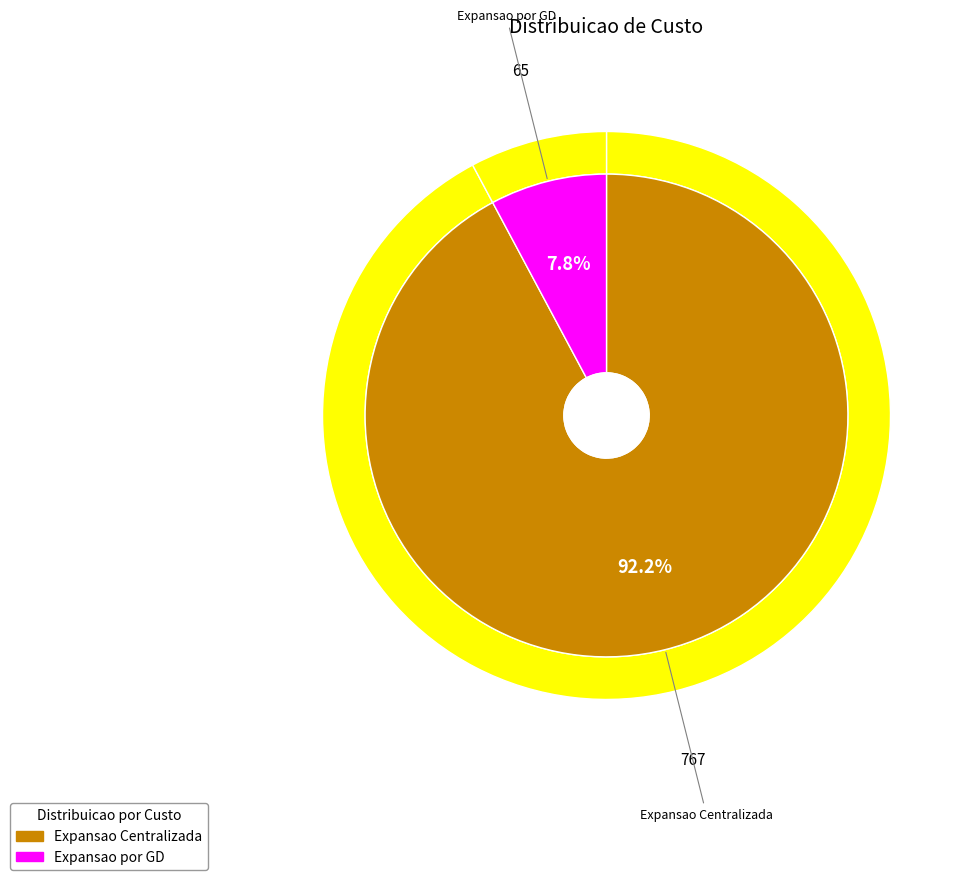

Which slice is the smallest?

Expansao por GD